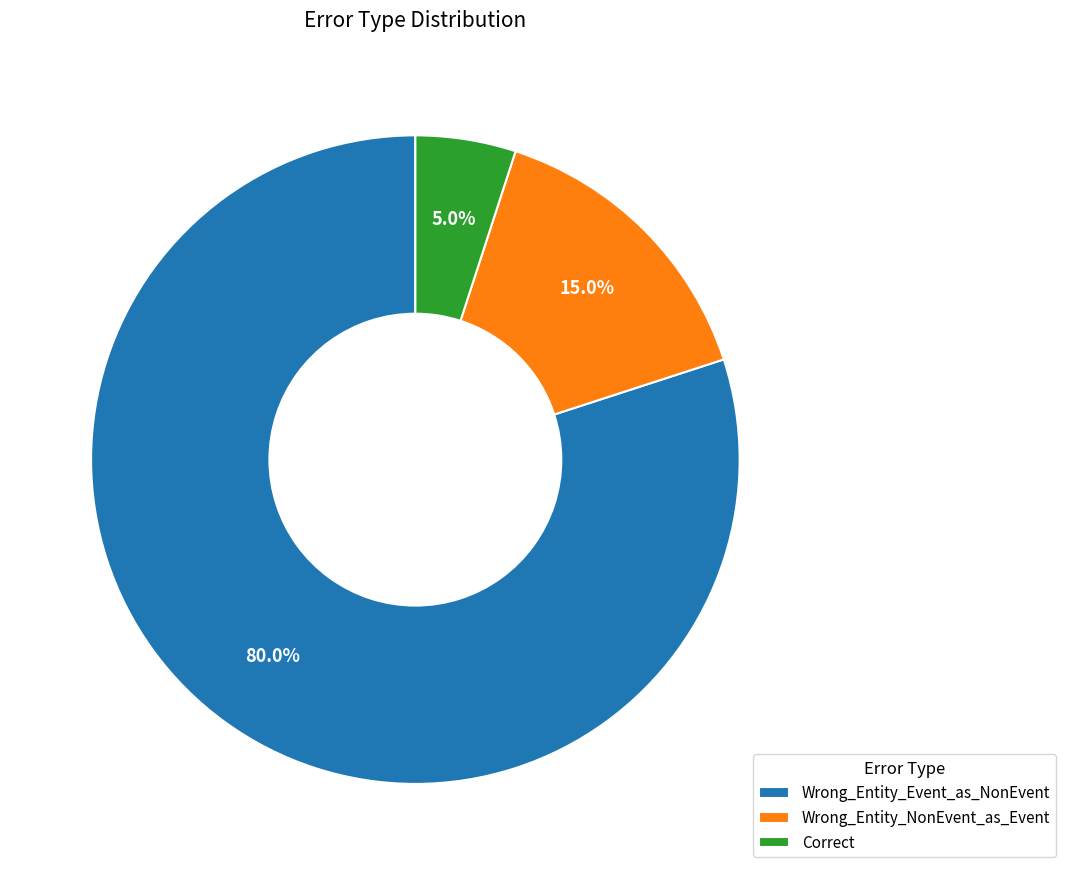

How much of the chart is everything except Wrong_Entity_NonEvent_as_Event?

85.0%